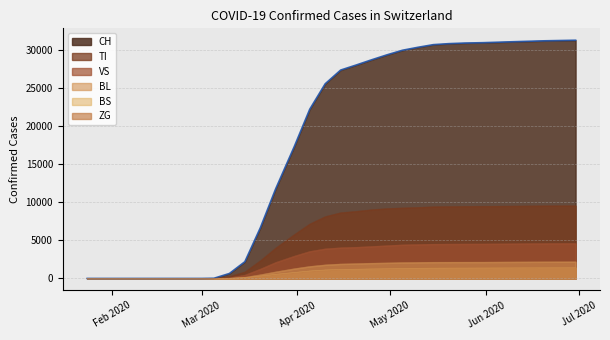

Which series changed the most between 2020-03-15 and 2020-05-20?

CH